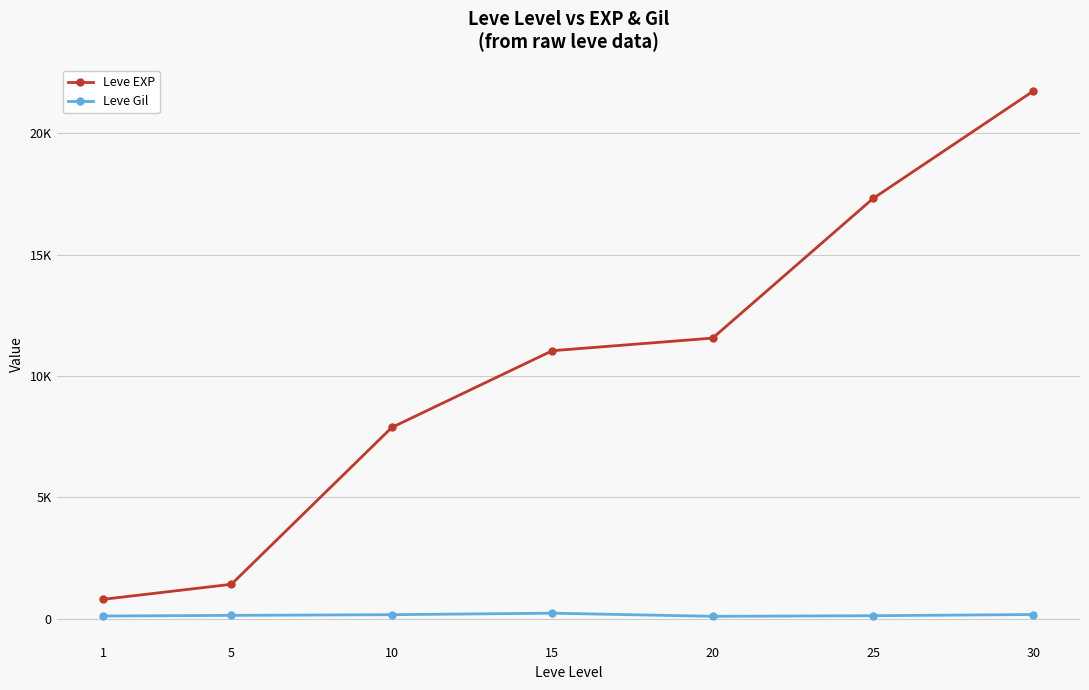

What is the difference between the second highest and second lowest values in the Leve Gil series?

62